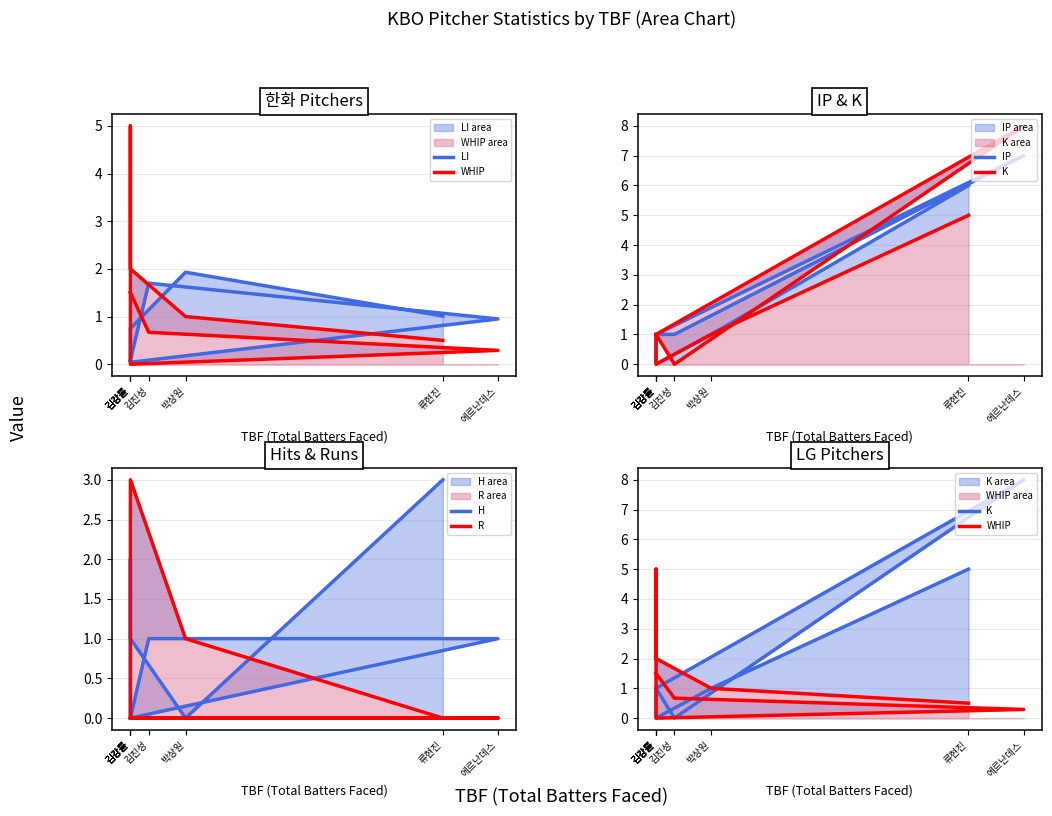

The value of IP at 김진성 is 1.0. True or false?

True